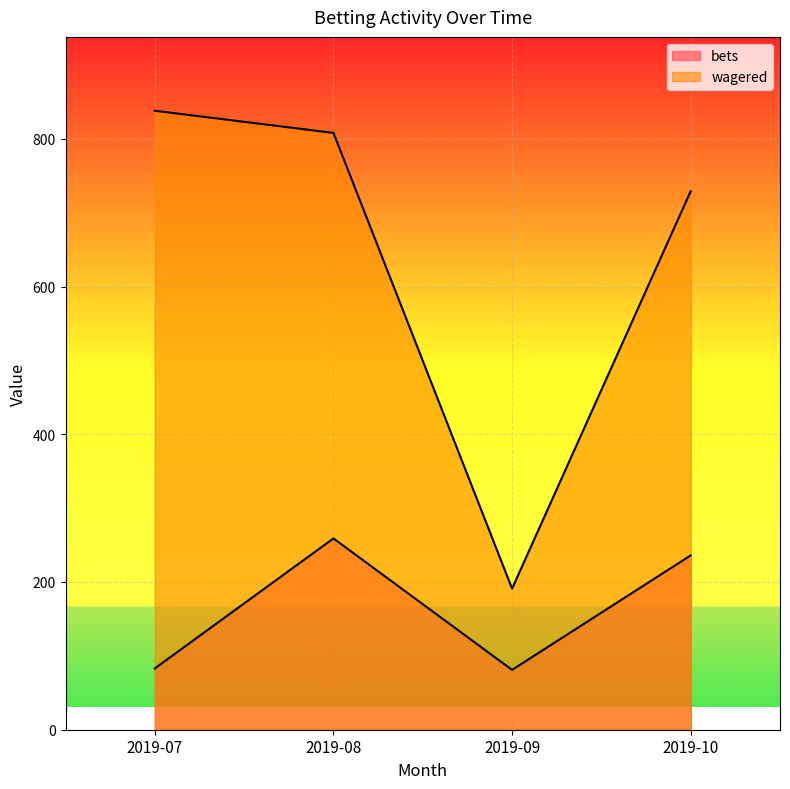

List the series in order of their overall mean, lowest first.

bets, wagered